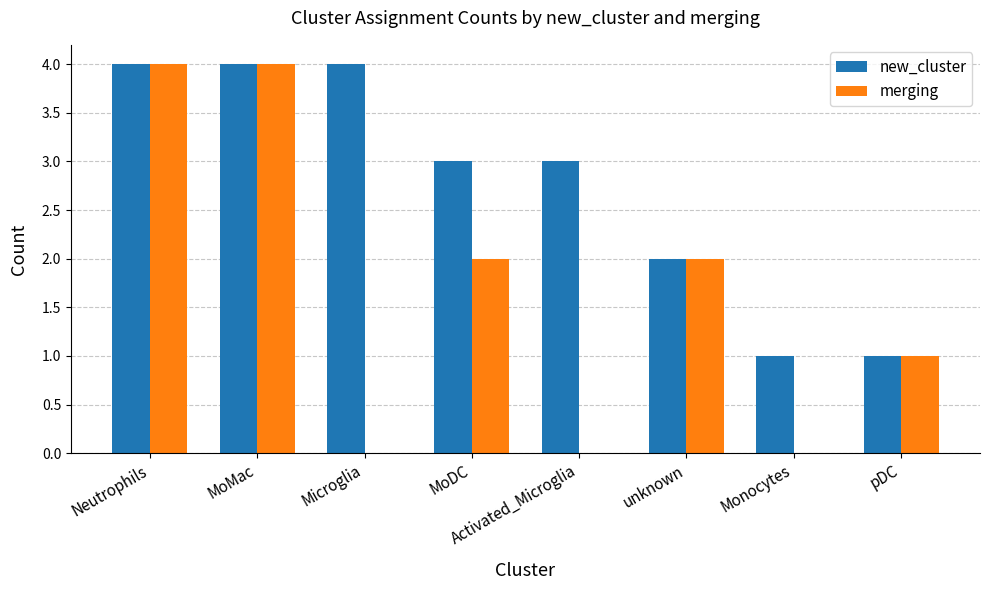

Count the number of data series in this chart.

2